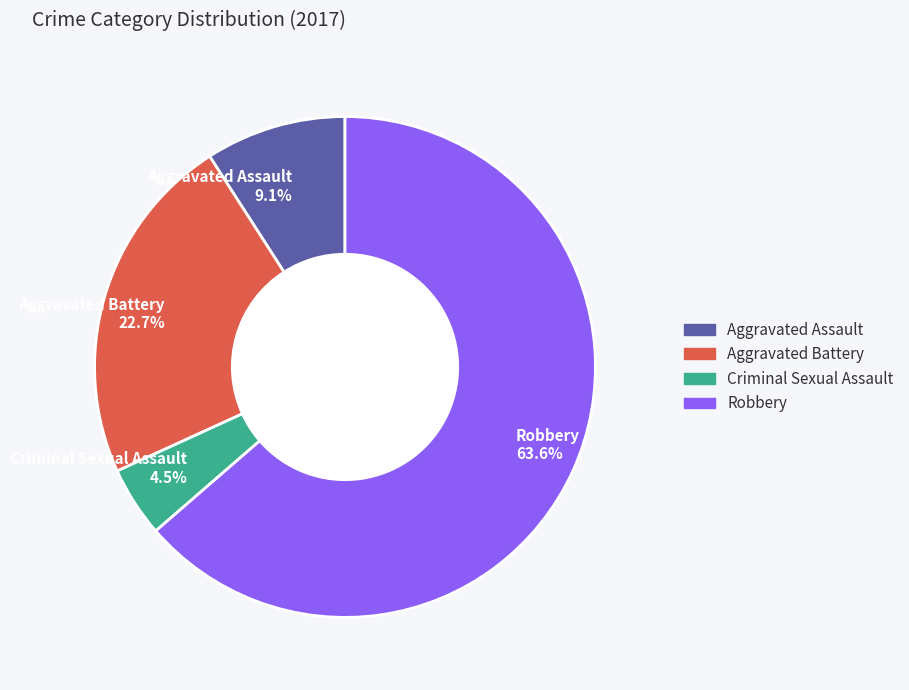

How many segments does this pie chart have?

4